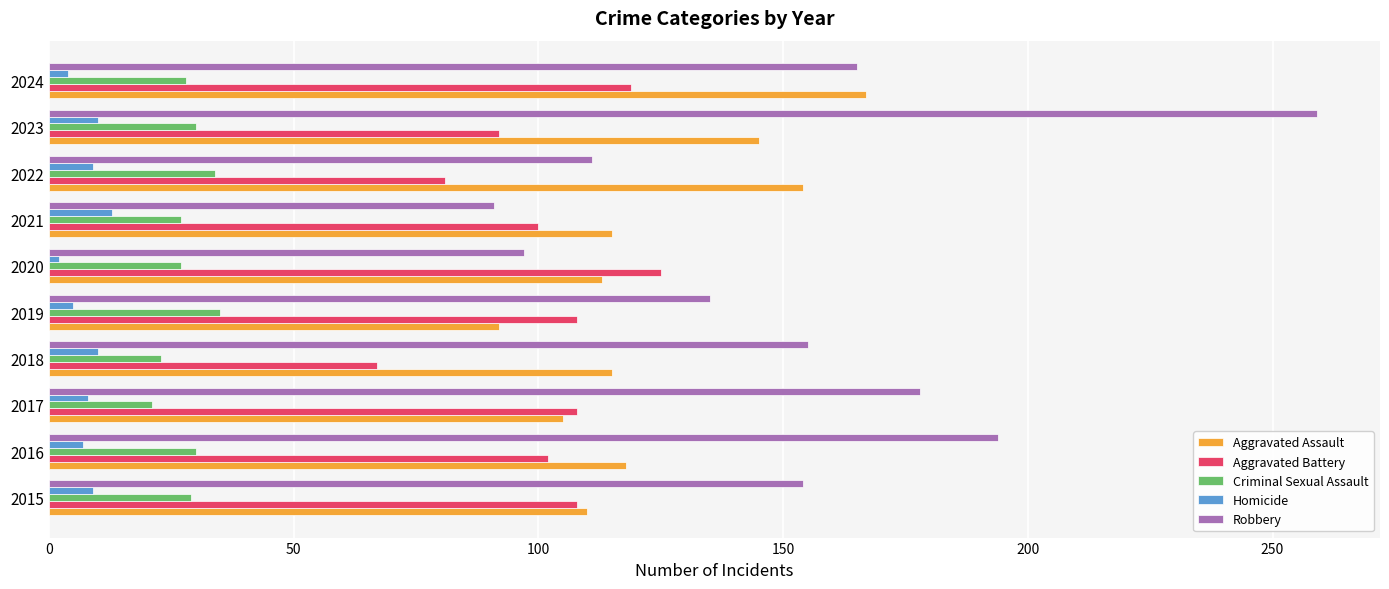

Read the Criminal Sexual Assault value at 2021.

27